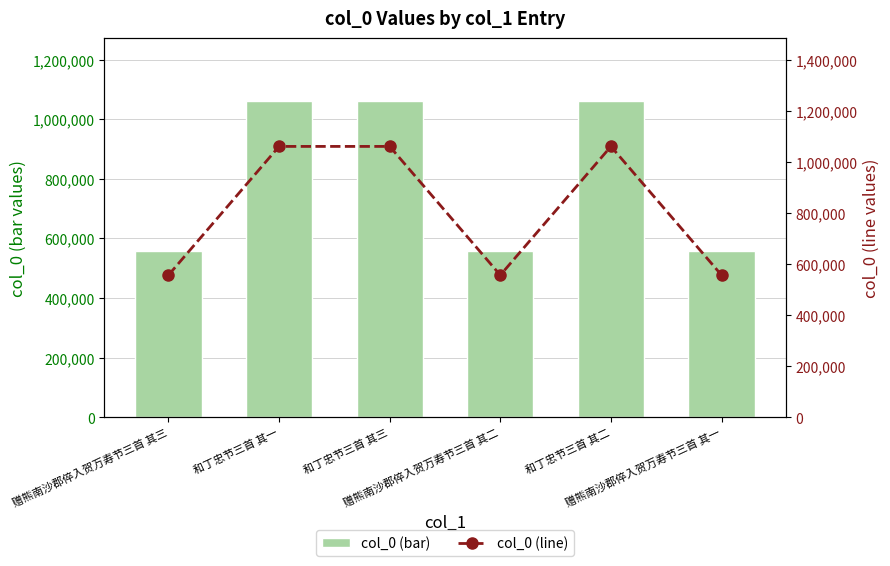

Rank the categories by col_0 (line) value from highest to lowest.

和丁忠节三首 其三, 和丁忠节三首 其二, 和丁忠节三首 其一, 赠熊南沙郡倅入贺万寿节三首 其三, 赠熊南沙郡倅入贺万寿节三首 其二, 赠熊南沙郡倅入贺万寿节三首 其一